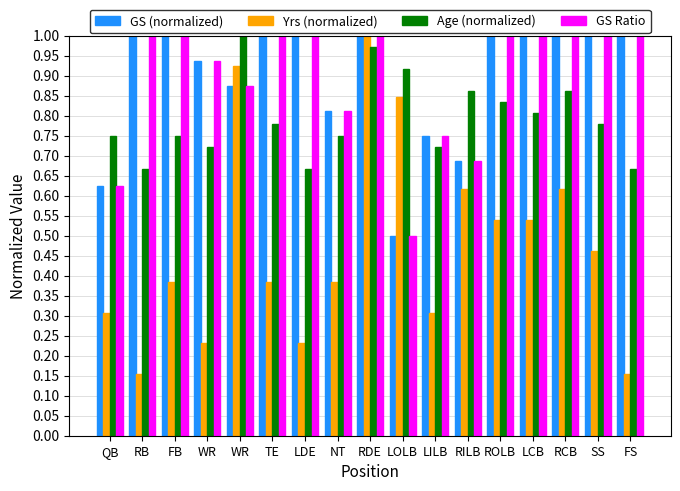

Reading left to right, extract all data points from this chart.

GS (normalized): QB=0.6	RB=1.0	FB=1.0	WR=0.9	WR=0.9	TE=1.0	LDE=1.0	NT=0.8	RDE=1.0	LOLB=0.5	LILB=0.8	RILB=0.7	ROLB=1.0	LCB=1.0	RCB=1.0	SS=1.0	FS=1.0
Yrs (normalized): QB=0.3	RB=0.2	FB=0.4	WR=0.2	WR=0.9	TE=0.4	LDE=0.2	NT=0.4	RDE=1.0	LOLB=0.8	LILB=0.3	RILB=0.6	ROLB=0.5	LCB=0.5	RCB=0.6	SS=0.5	FS=0.2
Age (normalized): QB=0.8	RB=0.7	FB=0.8	WR=0.7	WR=1.0	TE=0.8	LDE=0.7	NT=0.8	RDE=1.0	LOLB=0.9	LILB=0.7	RILB=0.9	ROLB=0.8	LCB=0.8	RCB=0.9	SS=0.8	FS=0.7
GS Ratio: QB=0.6	RB=1.0	FB=1.0	WR=0.9	WR=0.9	TE=1.0	LDE=1.0	NT=0.8	RDE=1.0	LOLB=0.5	LILB=0.8	RILB=0.7	ROLB=1.0	LCB=1.0	RCB=1.0	SS=1.0	FS=1.0